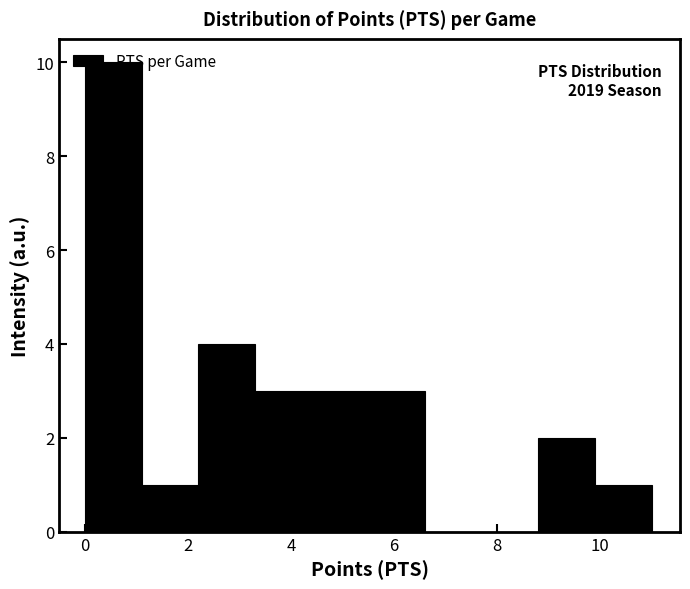

Which range on the x-axis has the tallest bar?

0.0 to 1.1